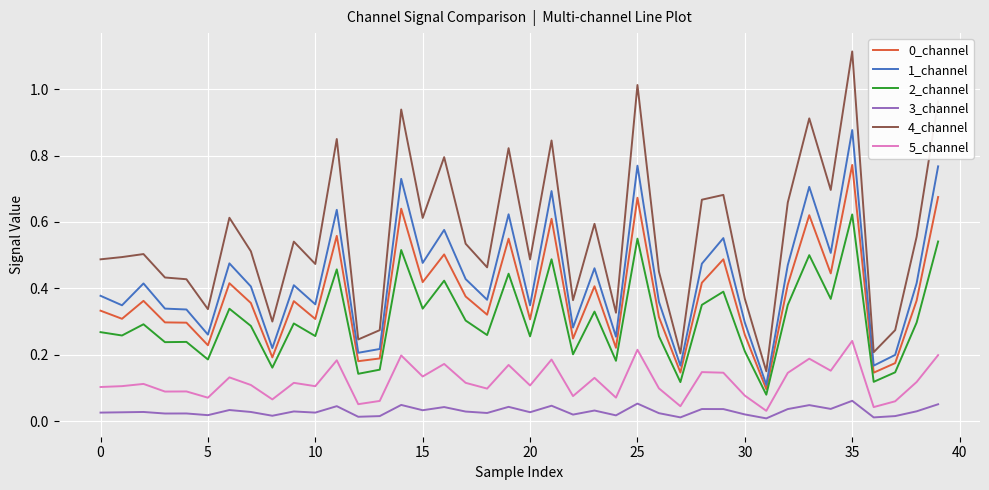

What is the sum of all 4_channel values?

22.2